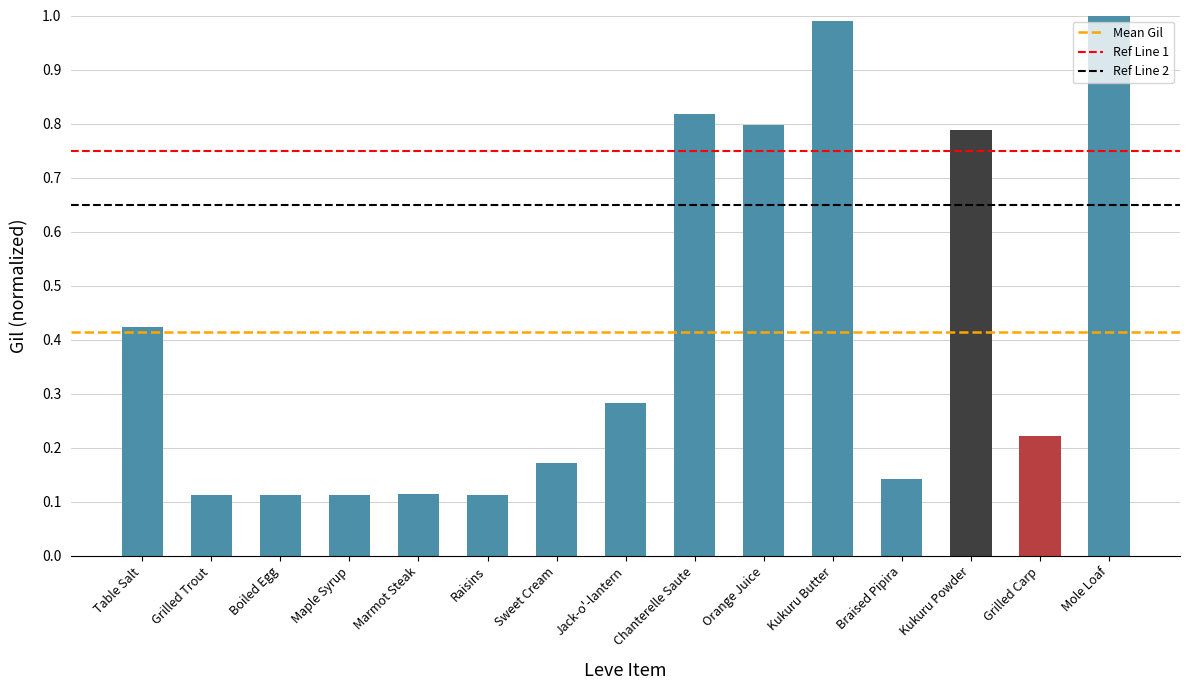

The chart shows a value of 0.8 at Kukuru Powder. True or false?

True